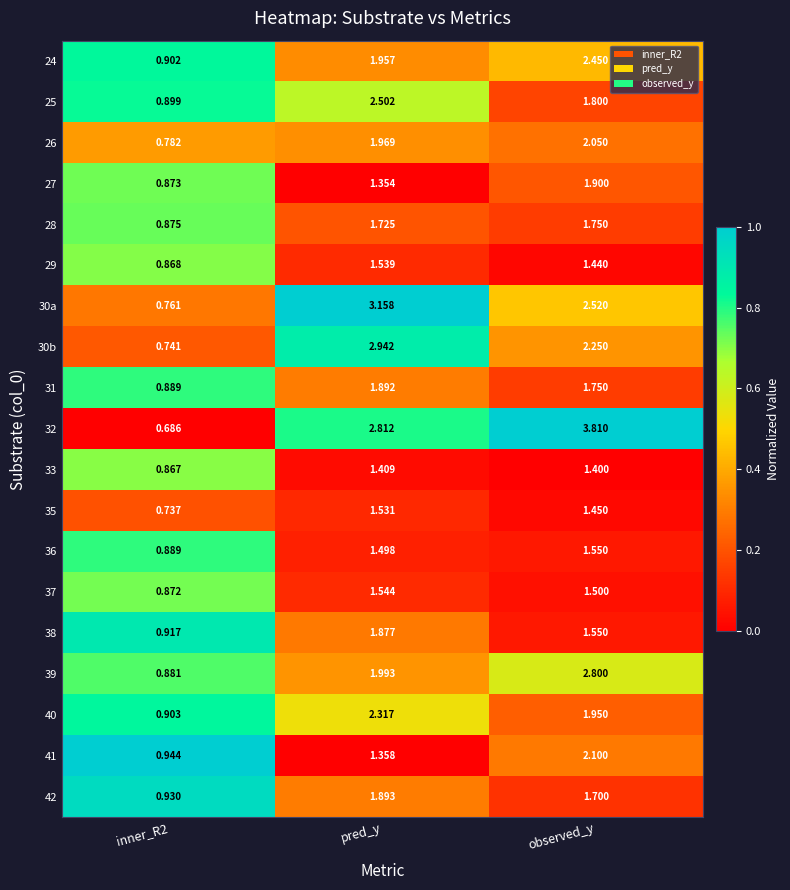

At which category is the sum across all series the highest?

observed_y